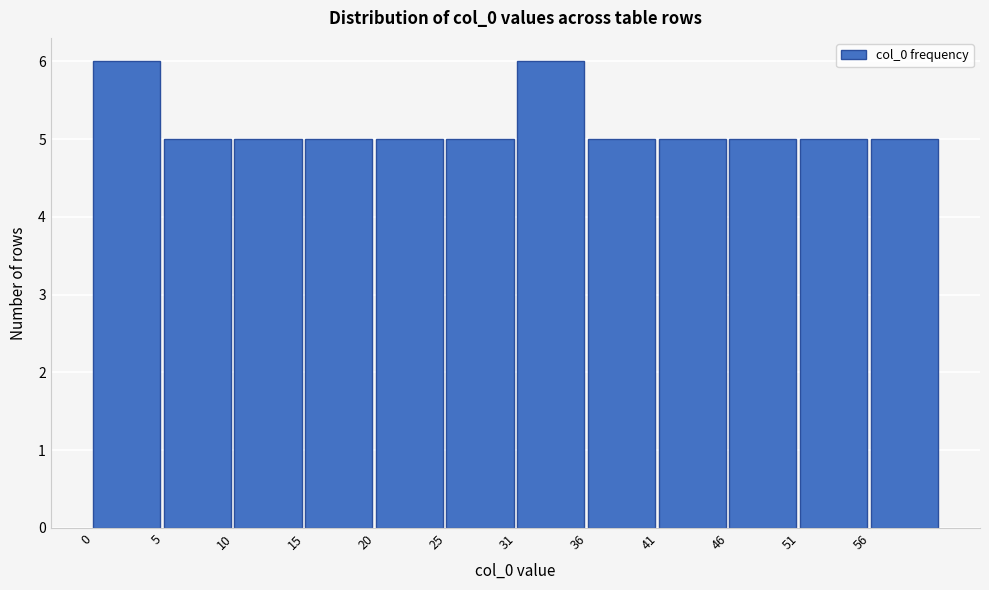

Reading left to right, list all the values displayed in this chart.

0=6	5=5	10=5	15=5	20=5	25=5	31=6	36=5	41=5	46=5	51=5	56=5